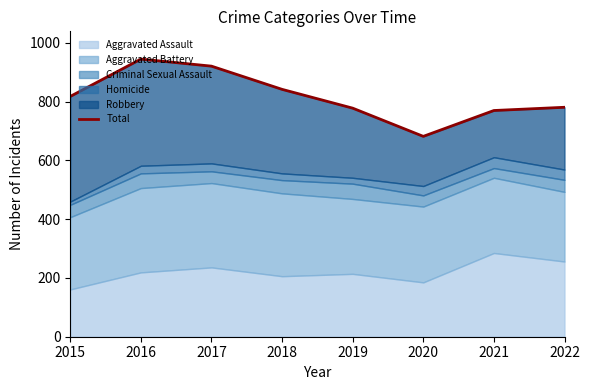

Reading left to right, what are all the values shown in this chart?

2015=818	2016=945	2017=921	2018=842	2019=778	2020=682	2021=770	2022=781